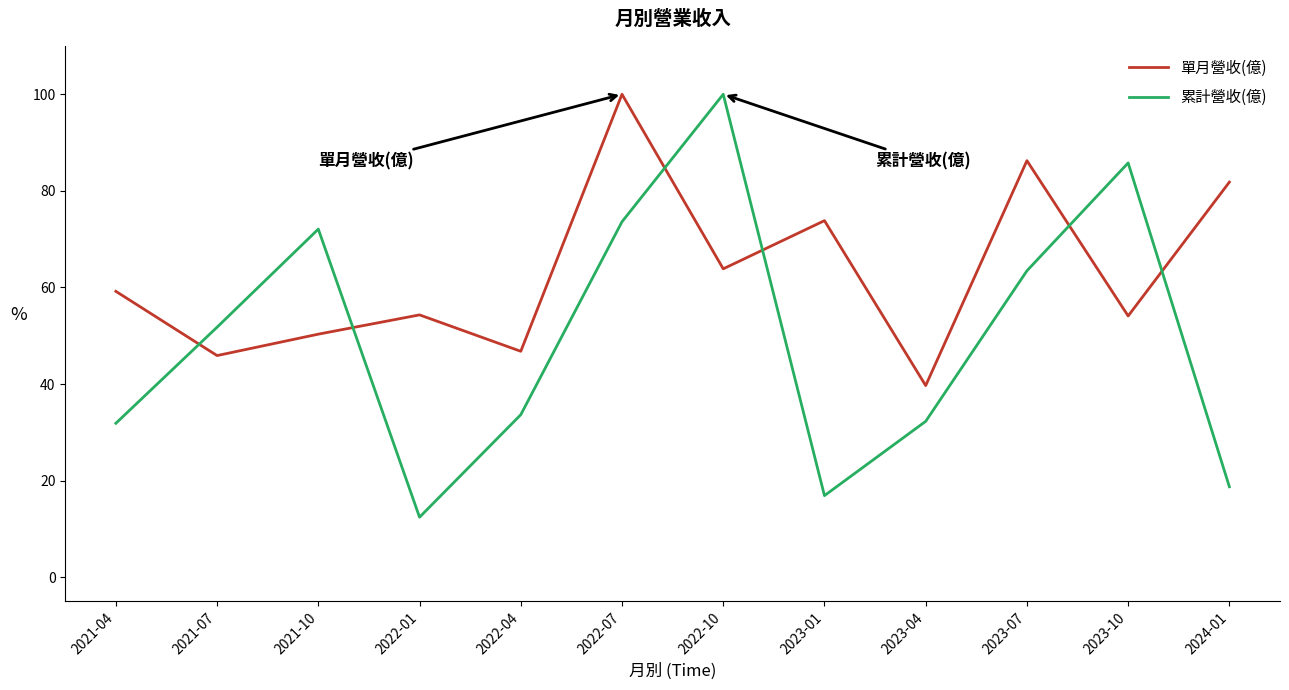

What is the highest value of the 單月營收(億) series?

100.0